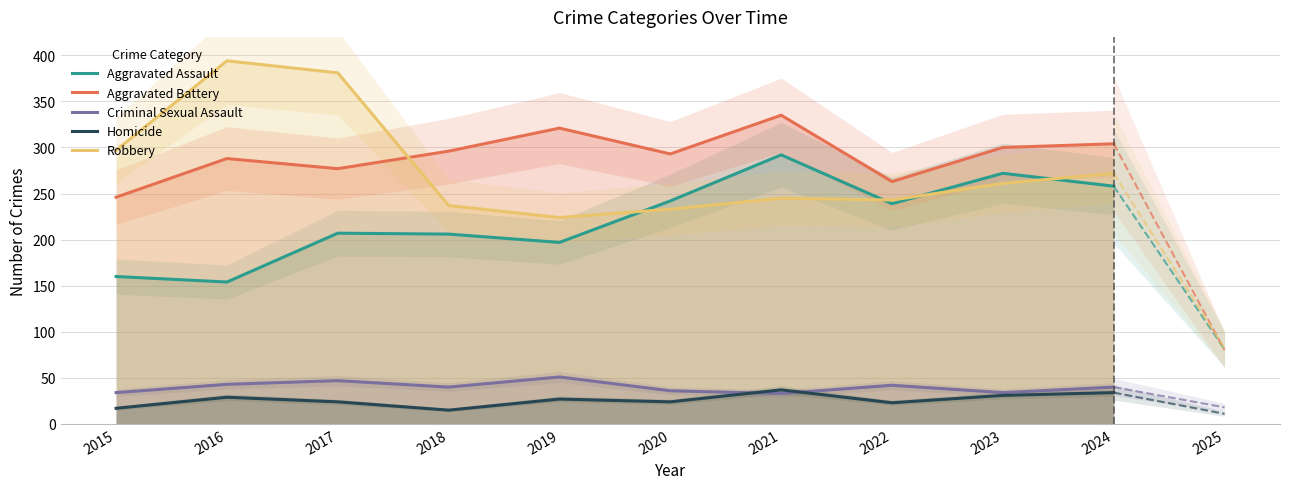

Which label corresponds to the largest value in the chart?

2016